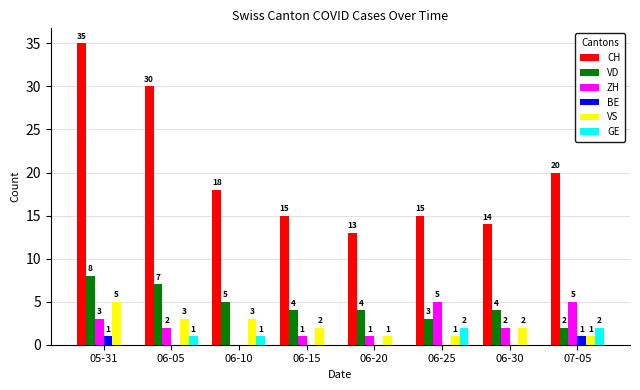

True or false: VD has a value of 3 at 05-31.

False